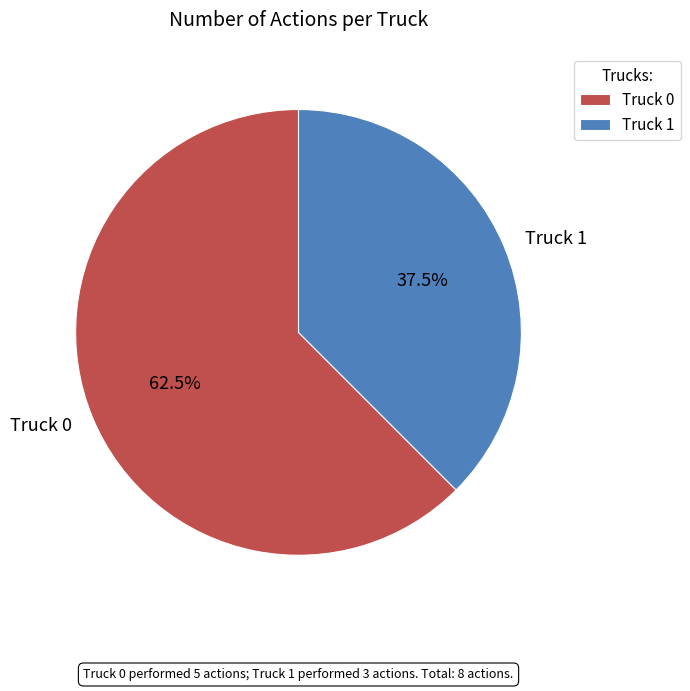

Does any single category account for the majority?

Yes